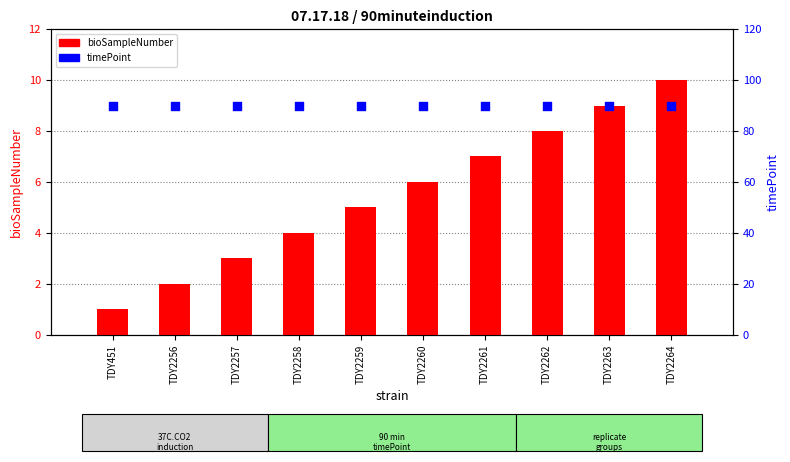

Which series has the widest spread of Y values?

bioSampleNumber